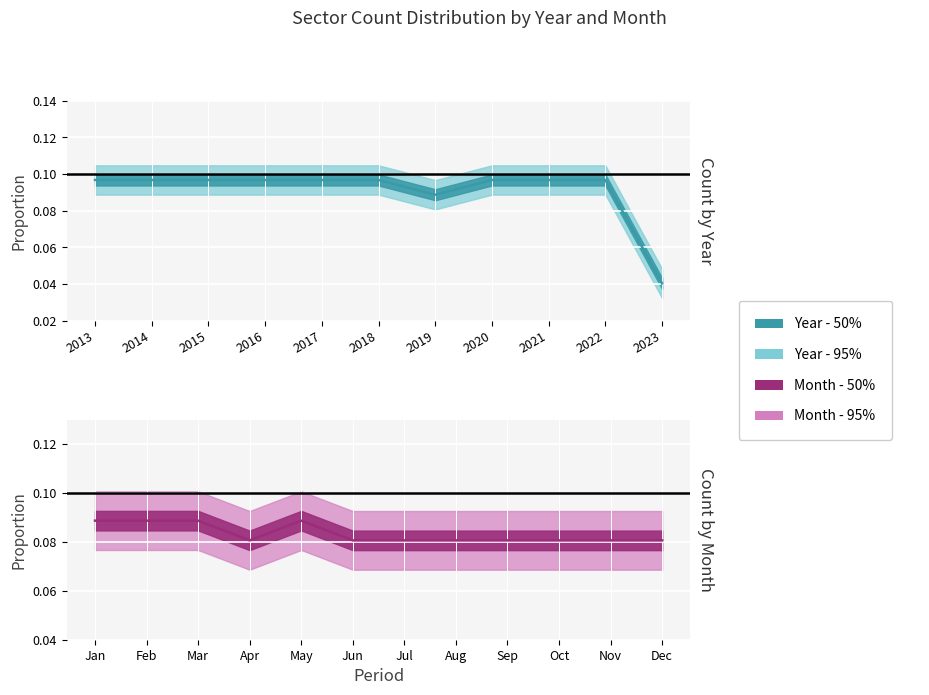

What is the value of the 10th point from the left?

0.1